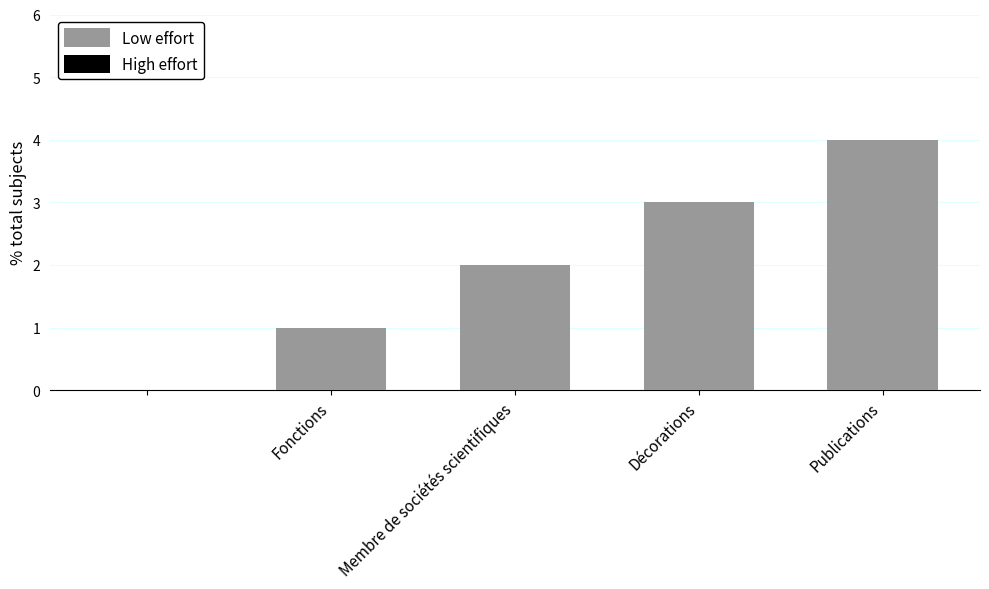

What is the sum of all values?

10